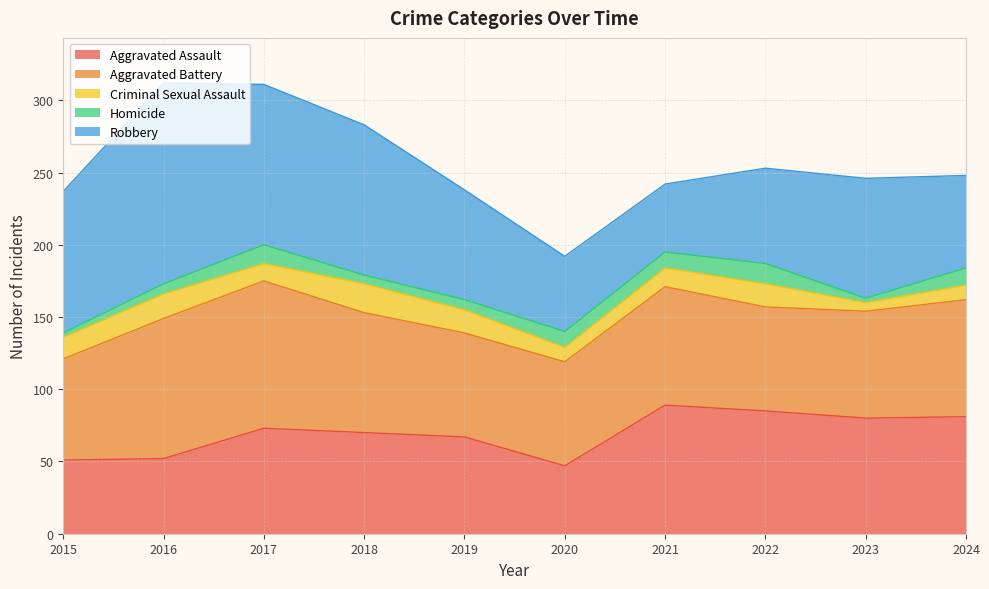

What is the difference between the Criminal Sexual Assault values at 2015 and 2024?

5